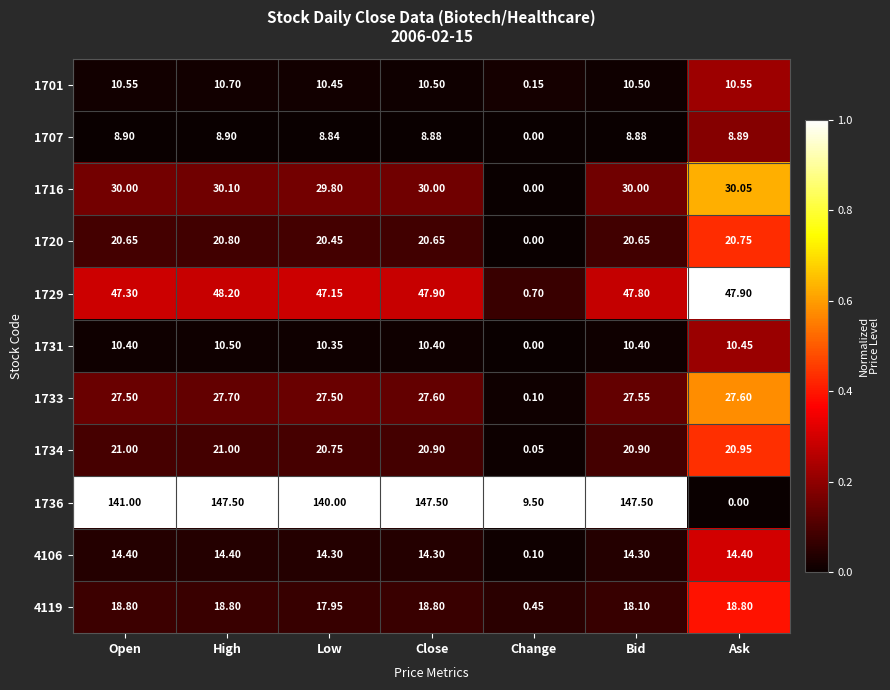

Between Change and Bid, which series saw the biggest shift?

1736